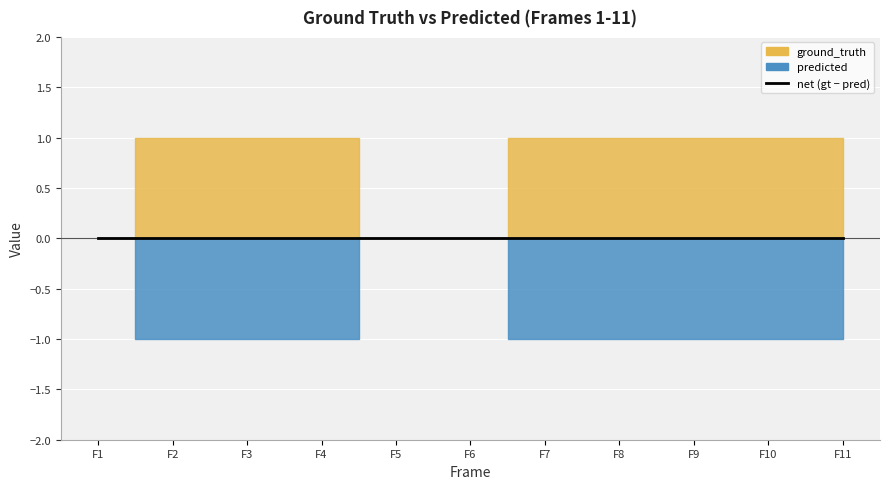

What is the difference between the ground_truth values at 1 and 11?

1